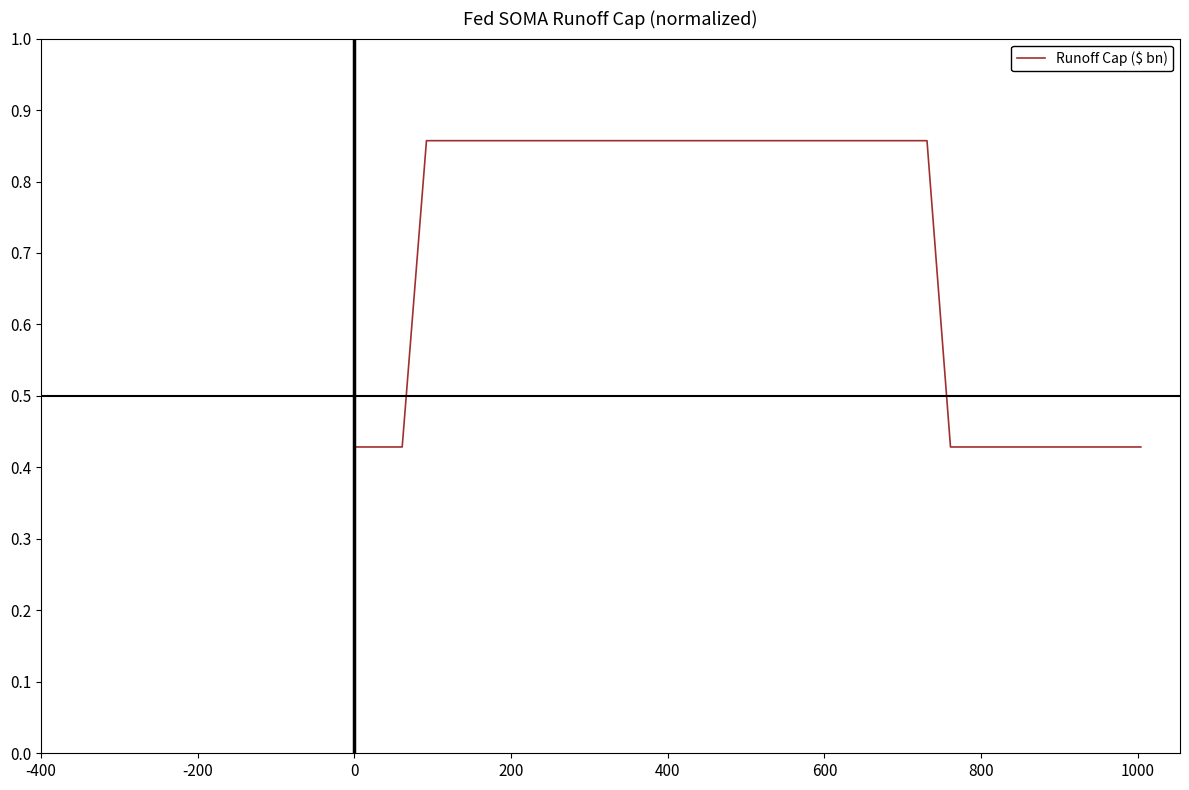

True or false: there are more than 2 points higher than both neighbors.

False